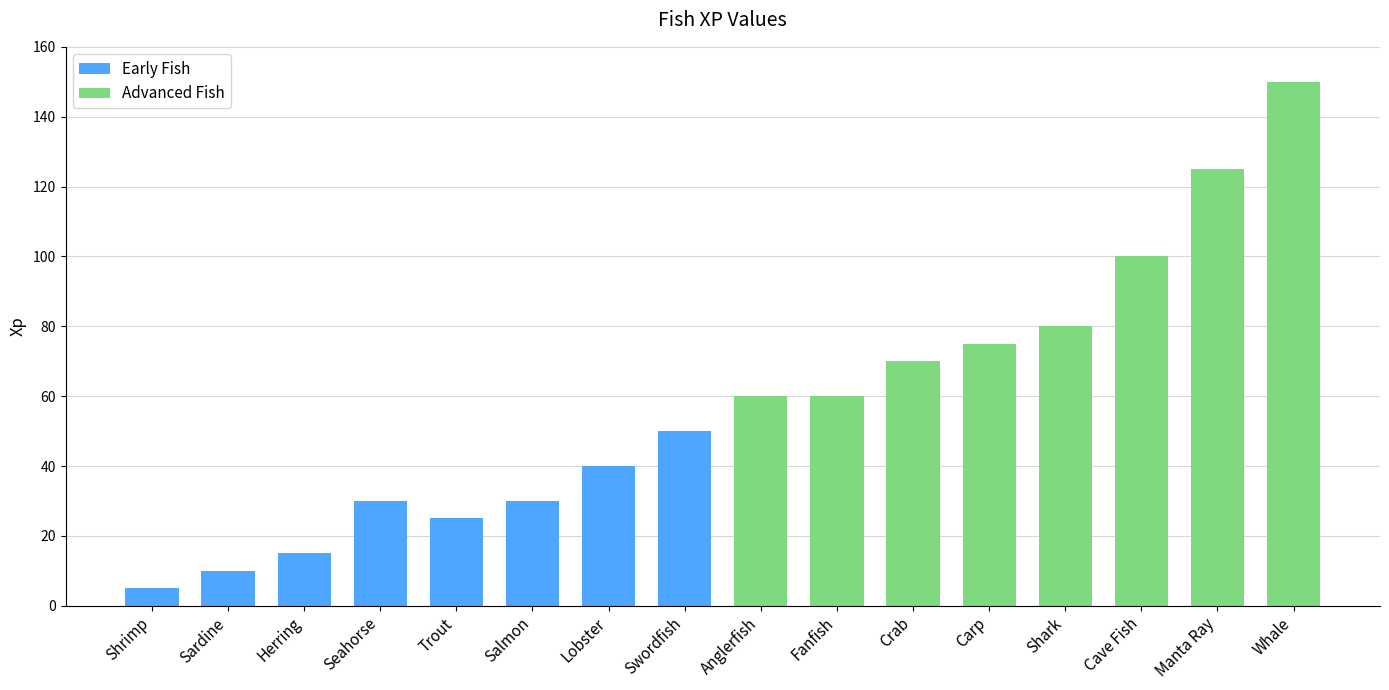

True or false: the data shows 125 at Manta Ray.

True